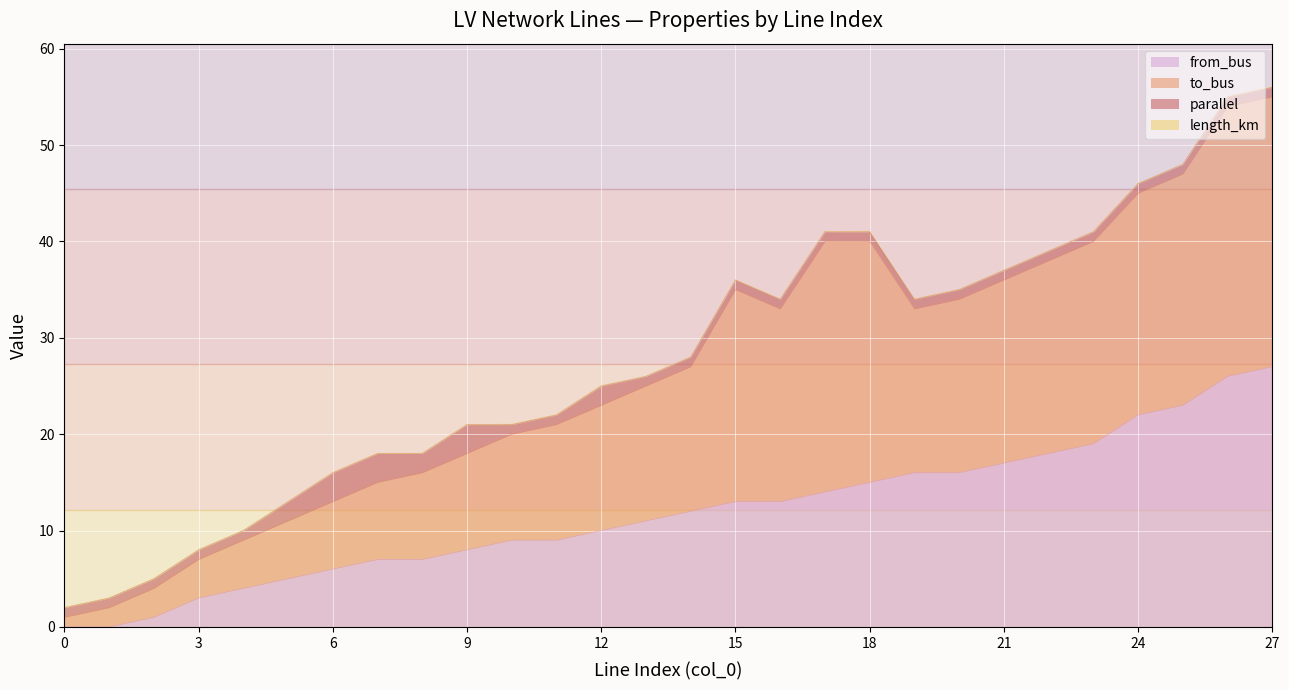

At how many categories does at least one series exceed 54?

1